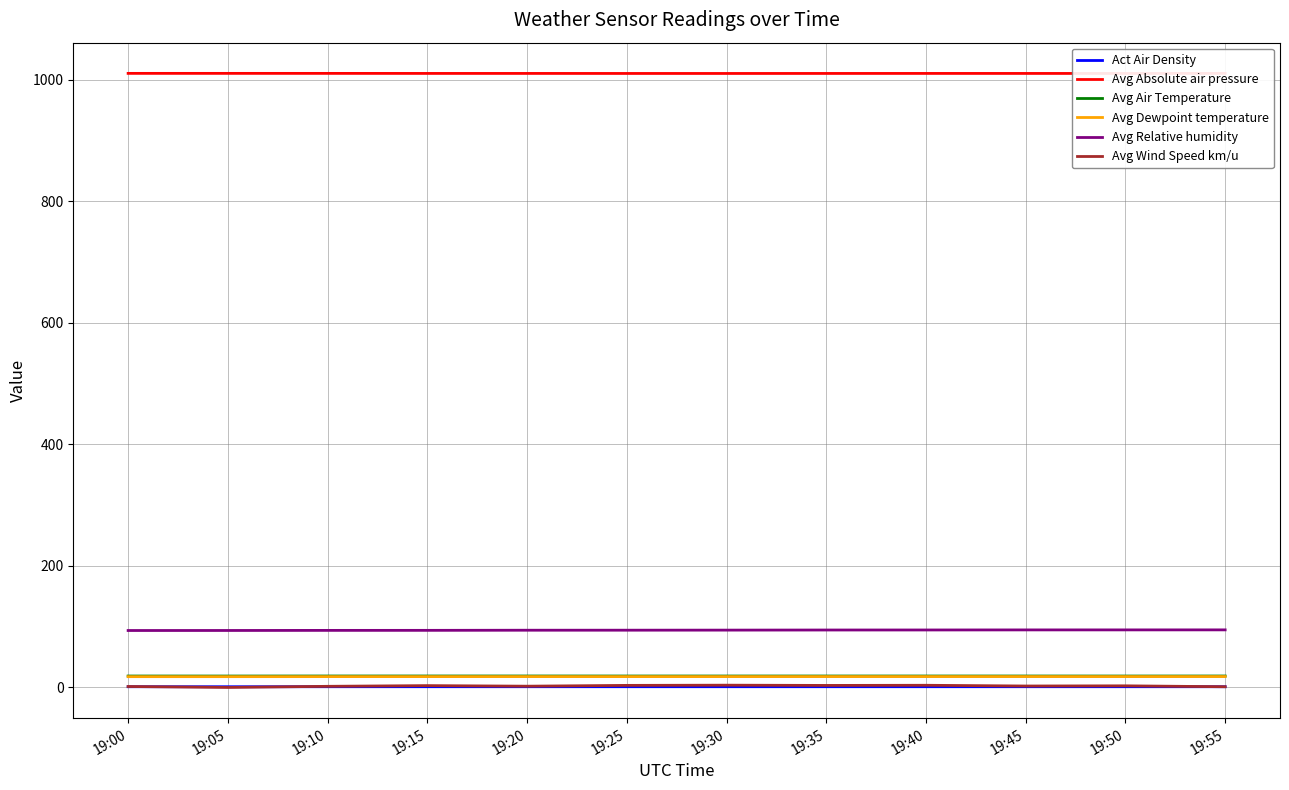

Is this an area chart (filled region under the line)?

No